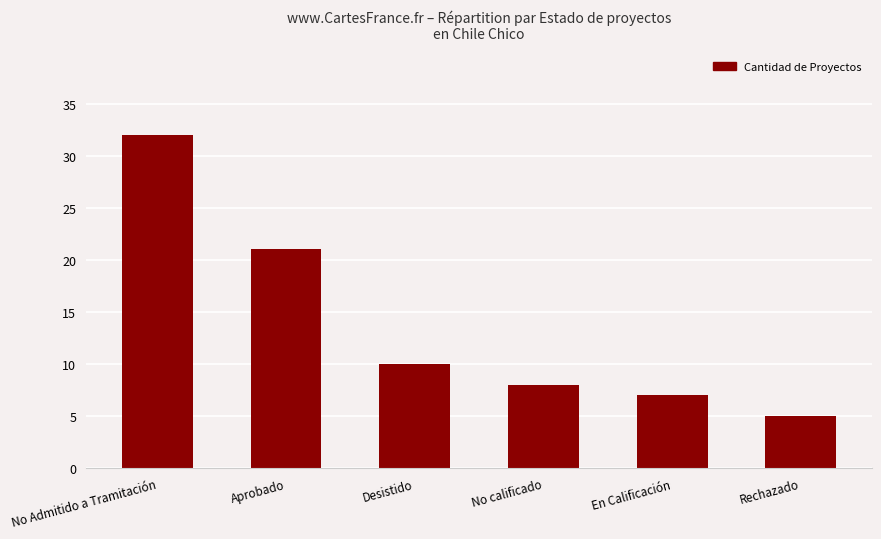

Reading left to right, list all the values displayed in this chart.

No Admitido a Tramitación=32	Aprobado=21	Desistido=10	No calificado=8	En Calificación=7	Rechazado=5